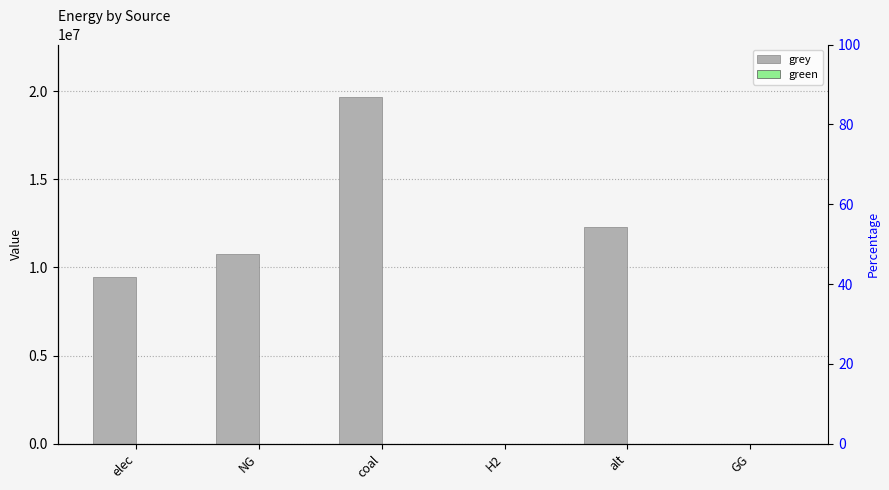

The value of grey at alt is 12288253.3. True or false?

True